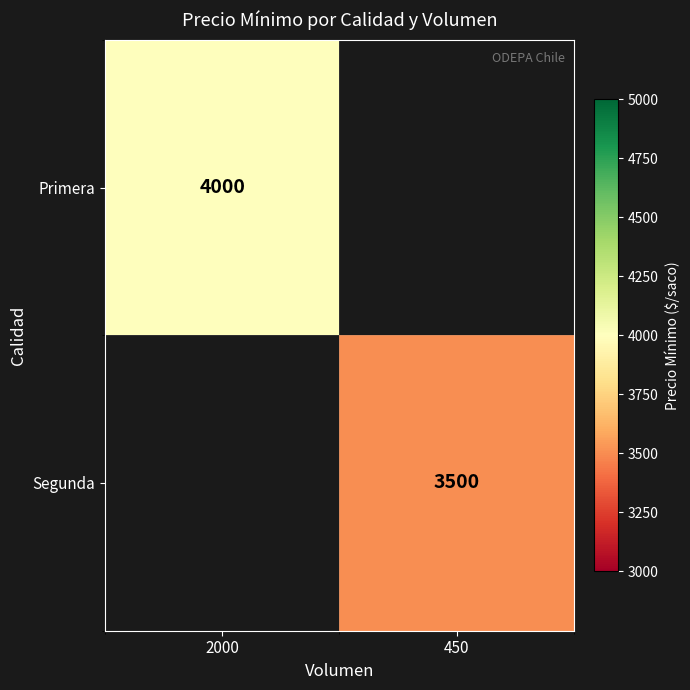

Is it true that Primera equals 4000 at 2000?

True